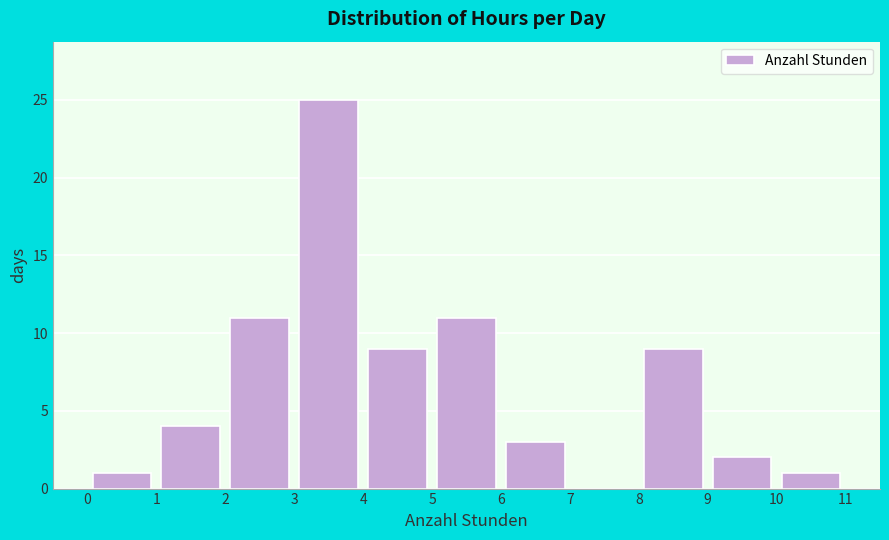

Which range on the x-axis has the tallest bar?

3 to 4